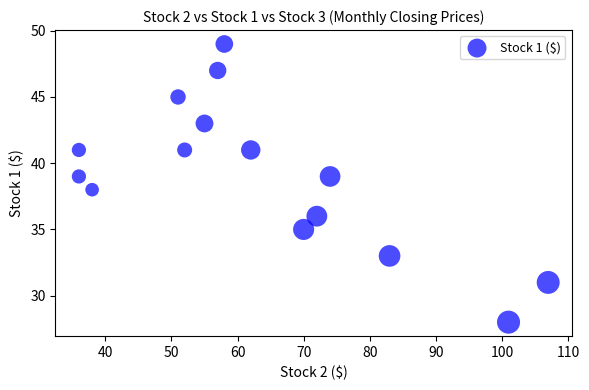

What is the range of X values (max minus min)?

71